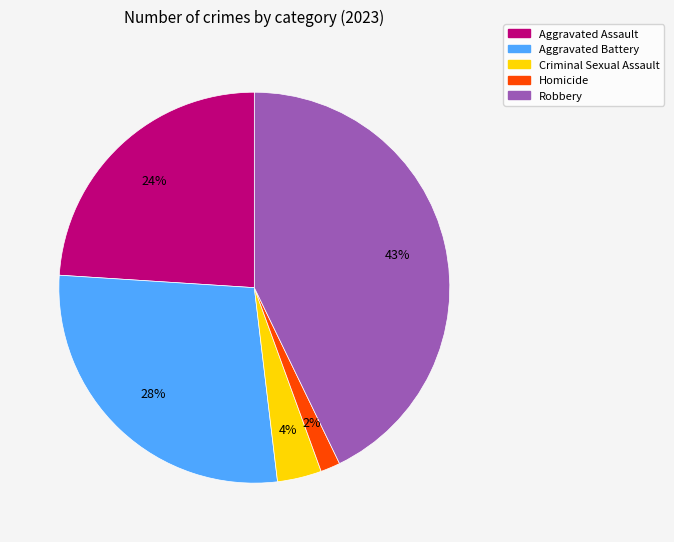

Which has a higher value, Robbery or Aggravated Assault?

Robbery